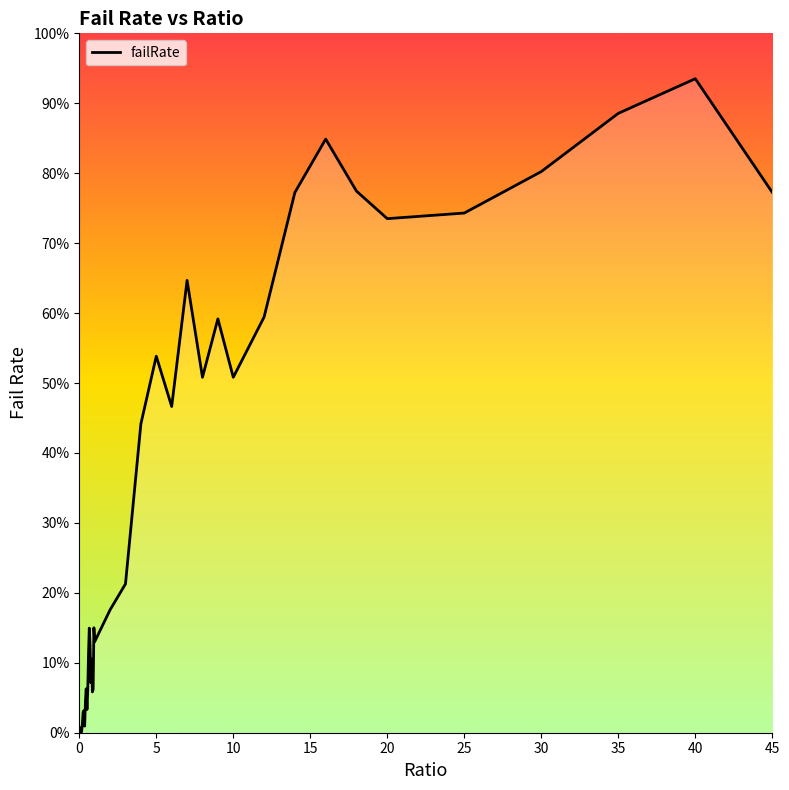

Reading right to left, list all the values displayed in this chart.

0.8	0.9	0.9	0.8	0.7	0.7	0.8	0.8	0.8	0.6	0.5	0.6	0.5	0.6	0.5	0.5	0.4	0.2	0.2	0.1	0.2	0.1	0.1	0.1	0.1	0.1	0.1	0.1	0.1	0.0	0.1	0.0	0.0	0.0	0.0	0.0	0.0	0.0	0.0	0.0